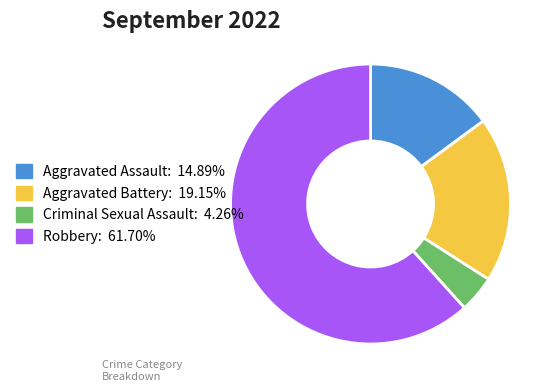

True or false: Criminal Sexual Assault accounts for 4% of the total.

True